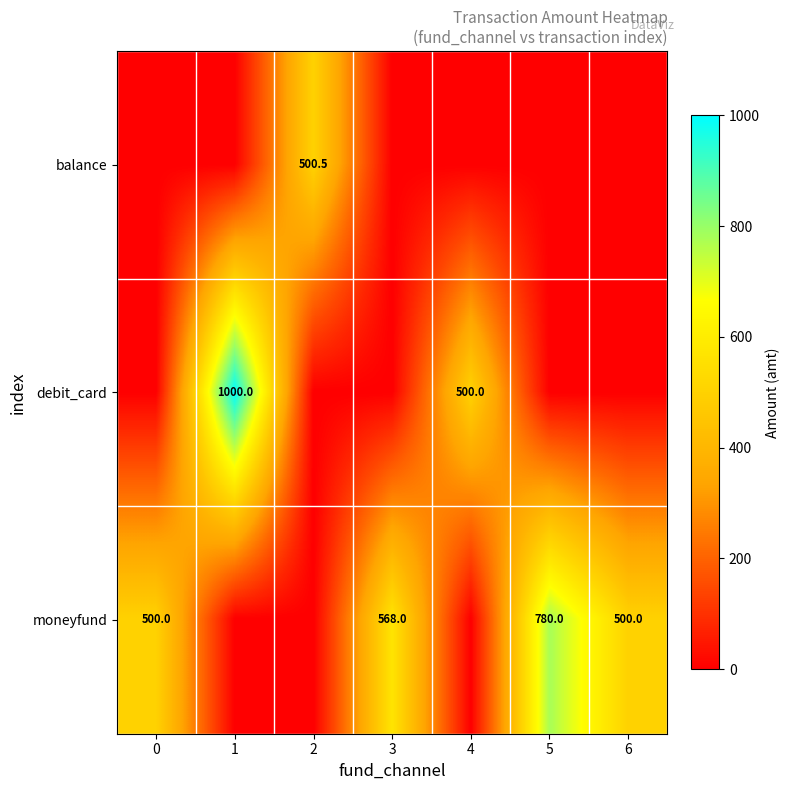

The value of moneyfund at 3 is 568.0. True or false?

True